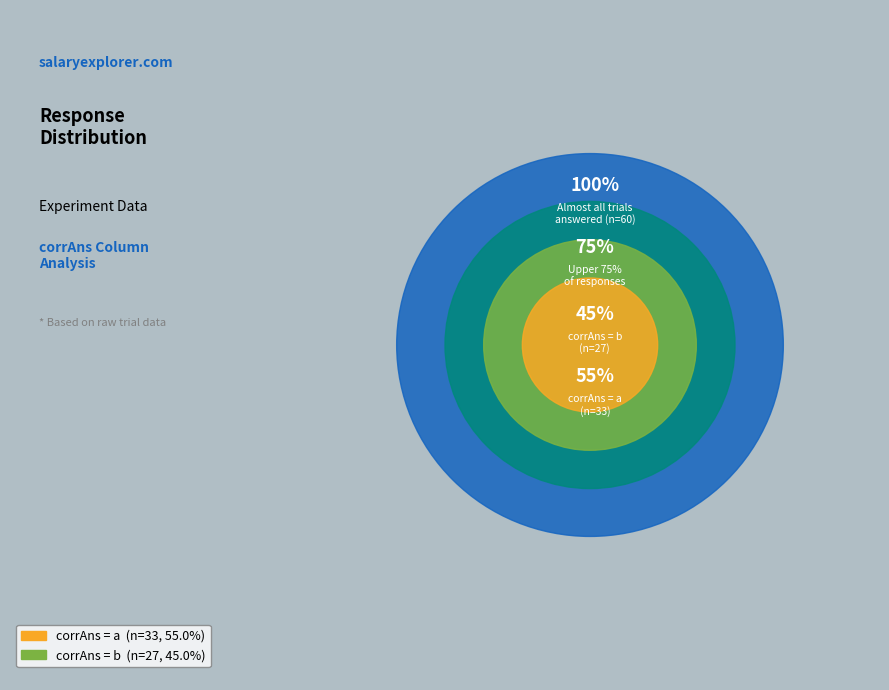

What portion of the pie excludes a?

45.0%